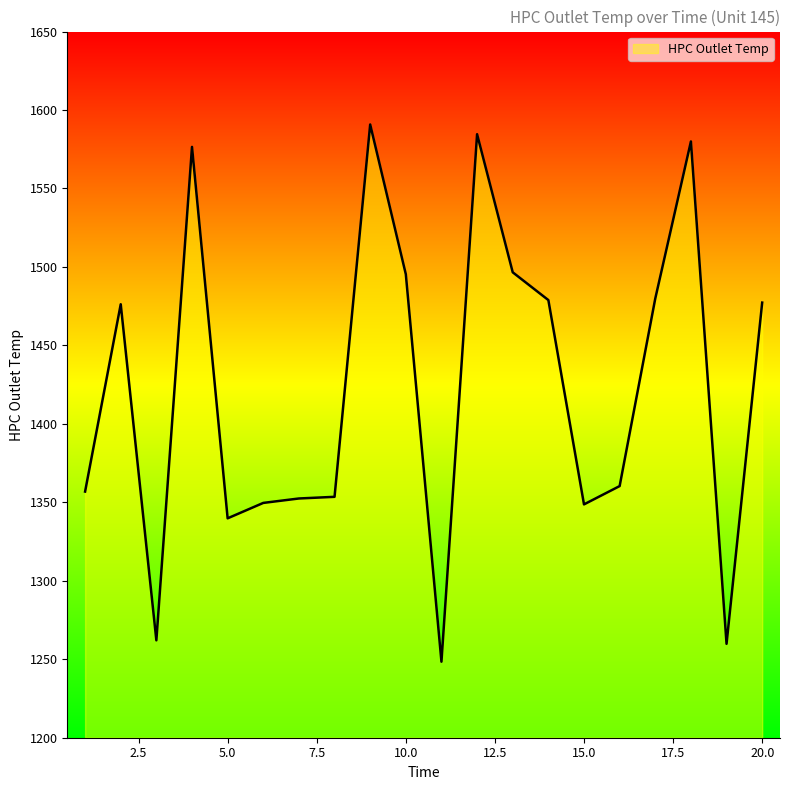

What is the difference between the maximum and minimum values?

342.3